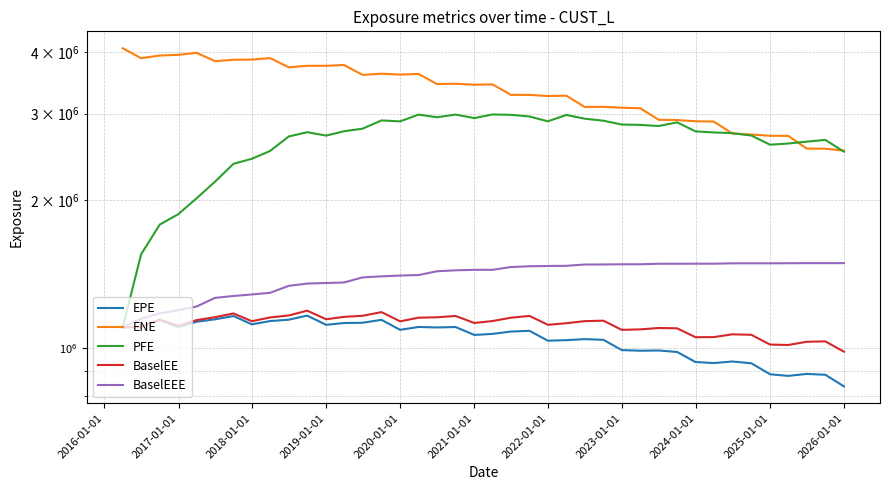

Reading left to right, transcribe all the data shown in this chart.

EPE: 1103000.0	1104513.7	1140674.7	1104802.0	1132653.1	1145625.4	1163261.0	1119039.7	1136210.9	1143470.9	1165715.0	1116275.2	1125815.7	1127257.2	1142720.2	1090542.9	1105301.4	1102748.0	1104960.6	1064896.4	1069906.2	1081745.5	1085625.1	1036395.9	1039178.1	1044053.2	1040762.1	991869.4	988975.6	990026.3	983115.4	937958.7	933447.8	940307.6	932472.0	885716.7	879064.3	887184.0	883682.2	837030.7
ENE: 4074567.0	3889039.0	3937826.0	3950525.0	3988098.0	3835661.4	3860174.3	3864059.4	3890635.4	3726503.9	3753276.1	3752846.3	3767625.6	3597106.9	3616134.5	3601786.7	3612906.8	3445800.6	3450853.9	3435037.0	3440511.6	3276176.2	3275337.4	3258125.3	3262772.9	3094922.7	3097599.0	3084420.3	3076690.1	2914948.1	2911259.7	2894913.7	2890699.5	2733336.1	2720924.2	2704805.7	2703485.9	2547784.2	2545790.8	2523486.2
PFE: 1103000.0	1553447.0	1784915.0	1873487.0	2018646.0	2182071.6	2371865.0	2429033.0	2519423.0	2695897.0	2750368.0	2706942.0	2762699.0	2795820.0	2906076.0	2893448.0	2986575.0	2949876.0	2986854.0	2937941.0	2988241.0	2983270.0	2960262.0	2894305.0	2981665.0	2929957.0	2902376.0	2850833.0	2846183.0	2831316.0	2880119.0	2760882.0	2747658.0	2737857.0	2707631.0	2594009.0	2608621.0	2631459.0	2653043.0	2510689.0
BaselEE: 1103000.0	1106505.4	1144814.9	1110964.8	1141369.6	1157009.8	1177581.0	1135483.4	1155594.5	1166474.2	1192753.5	1145726.5	1158889.2	1164491.5	1184837.5	1134837.2	1154318.1	1156433.4	1163666.6	1126227.0	1136217.8	1154228.1	1163945.8	1116457.6	1124787.6	1135897.4	1138245.6	1090390.8	1092842.4	1099949.5	1098219.9	1053484.1	1054065.1	1067949.6	1065331.0	1017785.7	1015875.9	1031234.5	1033220.4	984442.8
BaselEEE: 1103000.0	1148415.4	1177744.9	1195394.8	1216489.6	1266561.8	1277691.0	1287100.4	1296848.5	1339914.2	1354156.5	1357679.5	1361034.2	1393766.5	1400699.5	1405851.2	1409304.1	1434468.4	1440871.6	1444211.0	1444211.0	1463008.1	1468565.8	1470316.8	1471569.6	1480533.4	1480860.6	1482149.0	1482149.0	1485745.7	1485868.9	1486274.4	1486274.4	1488822.9	1488822.9	1488822.9	1489443.6	1490057.9	1490057.9	1490233.6